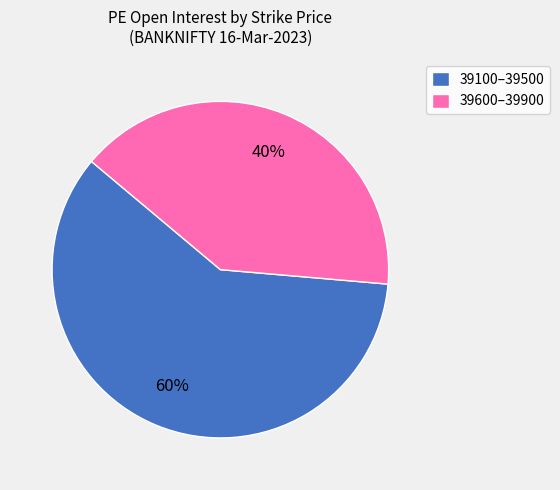

Which slice is the smallest?

39600–39900